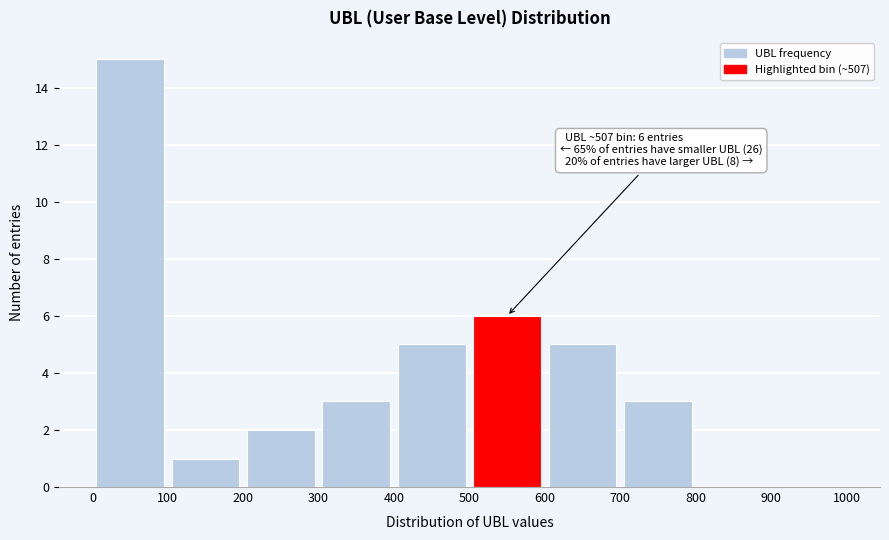

Over which range of the x-axis is the bar tallest?

0 to 100